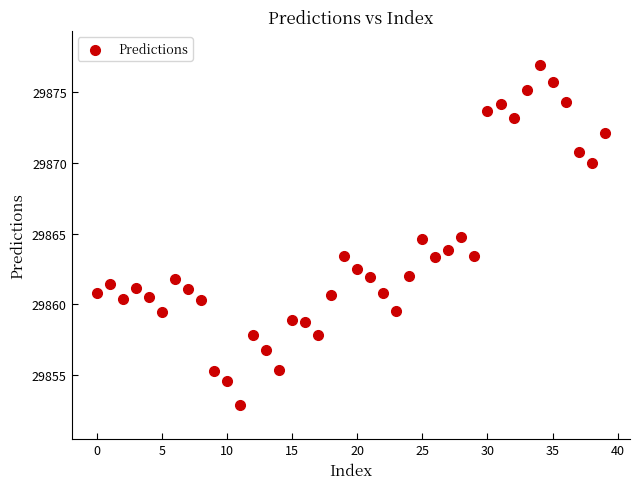

What is the range of Y values (max minus min)?

24.0